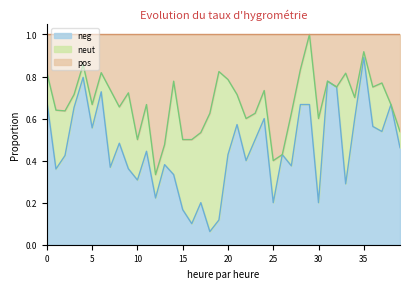

What is the difference between the maximum and second lowest values in the pos series?

0.6